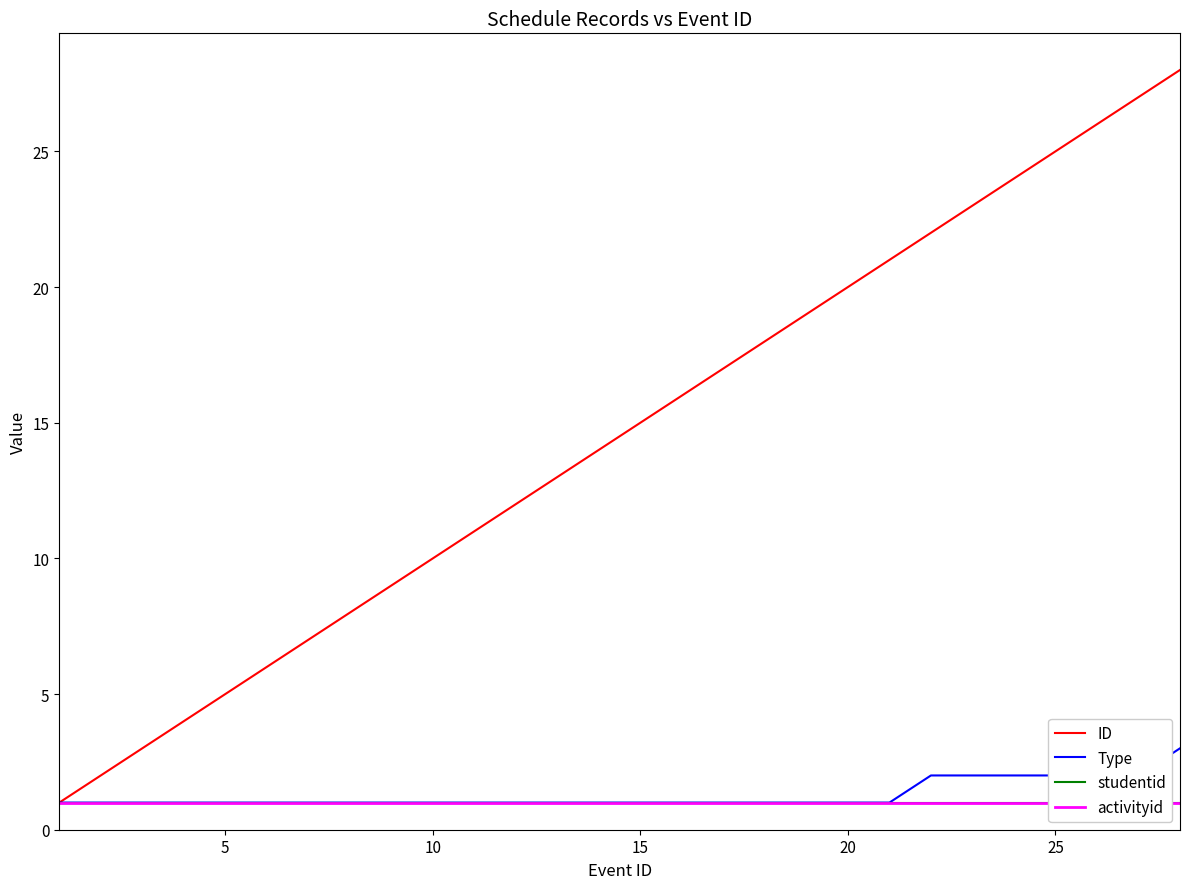

What is the maximum value for Type?

3